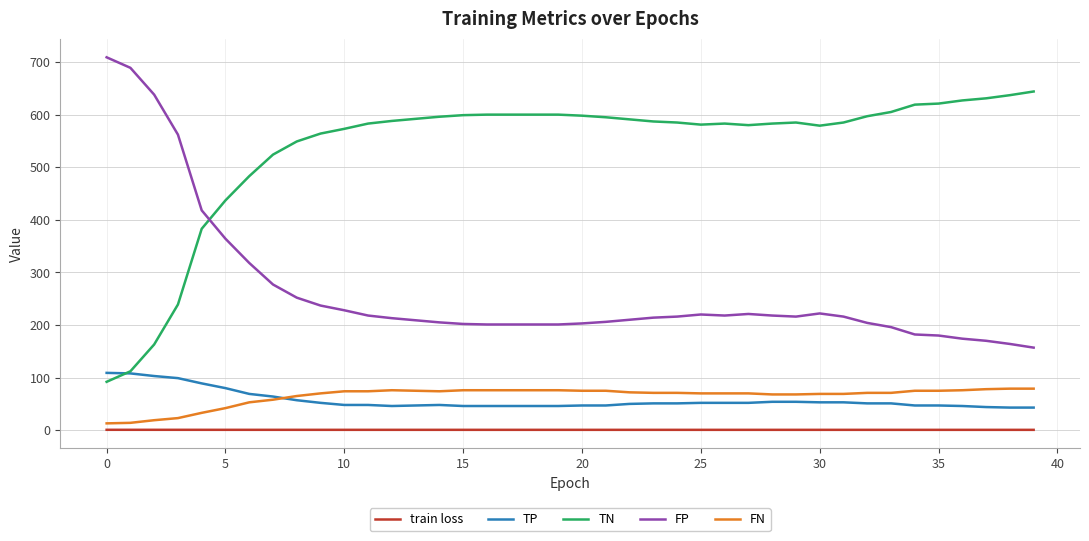

True or false: FP and FN cross at least once.

False